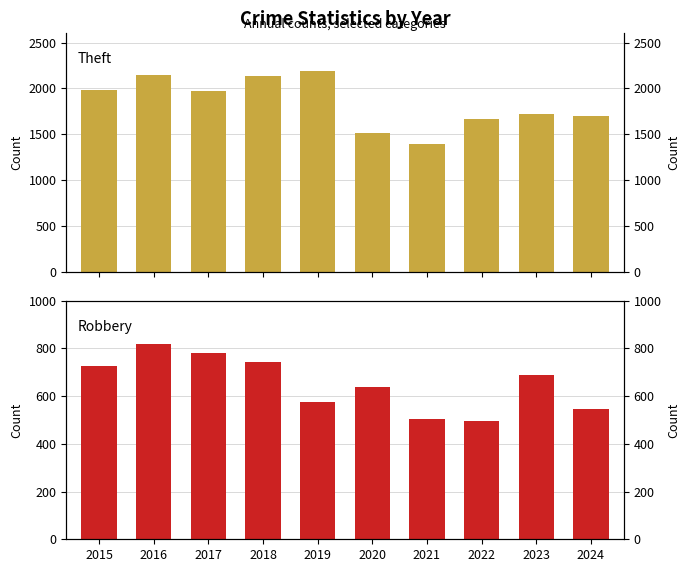

Rank the series by their maximum value, from highest to lowest.

Theft, Robbery